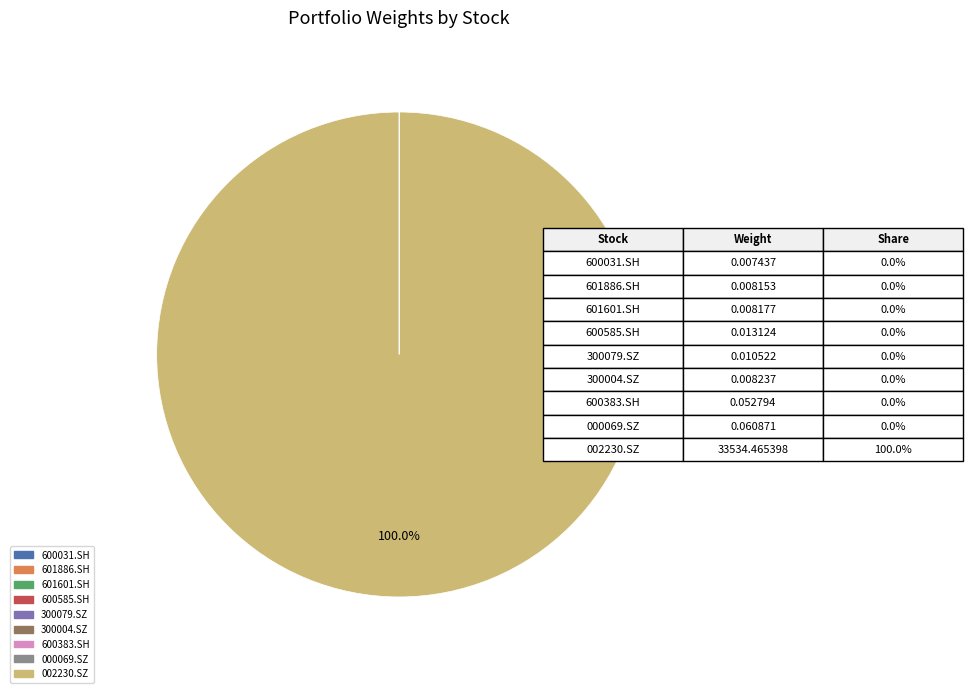

What is the largest slice in the pie chart?

002230.SZ